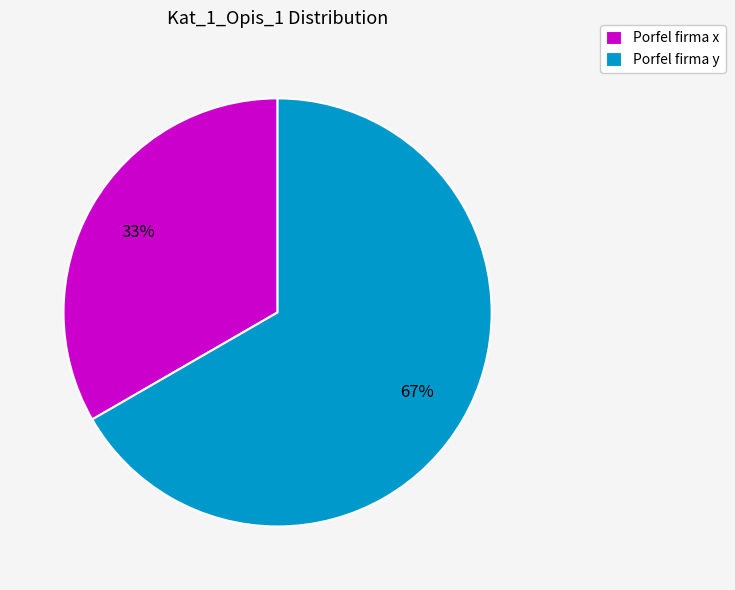

To the nearest percent, what percentage of the pie is Porfel firma y?

67%